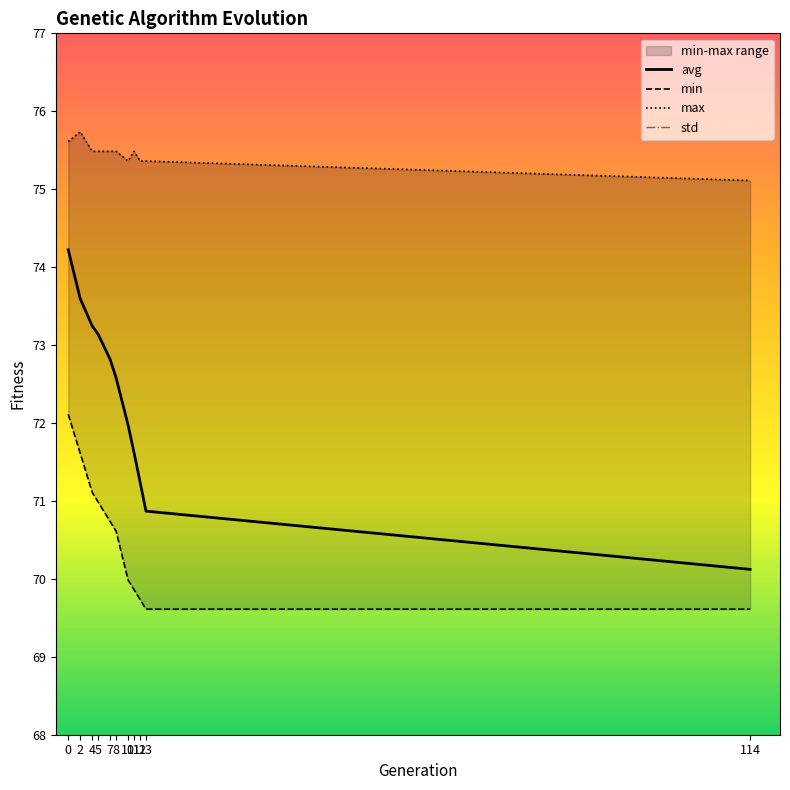

True or false: avg and max cross at least once.

False